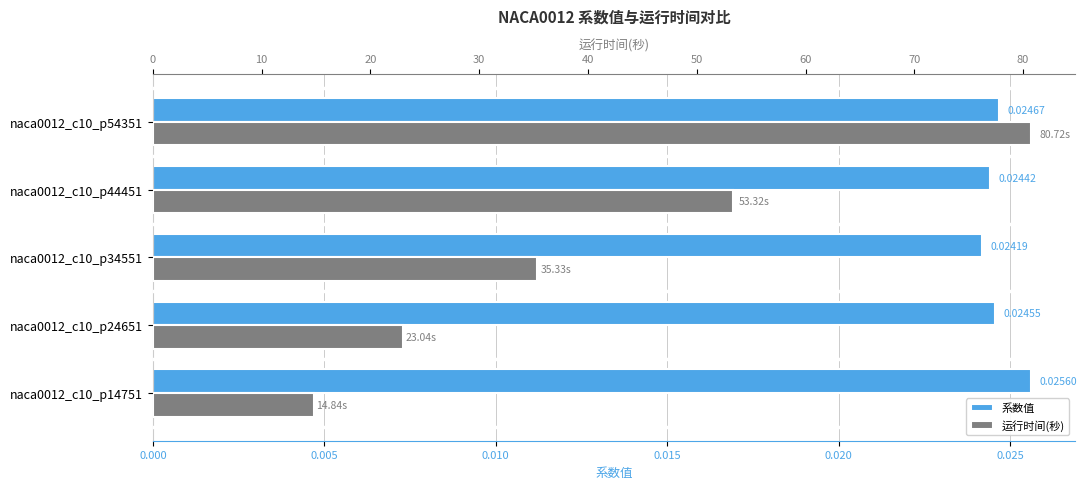

What are all the series names shown in the legend?

系数值, 运行时间(秒)